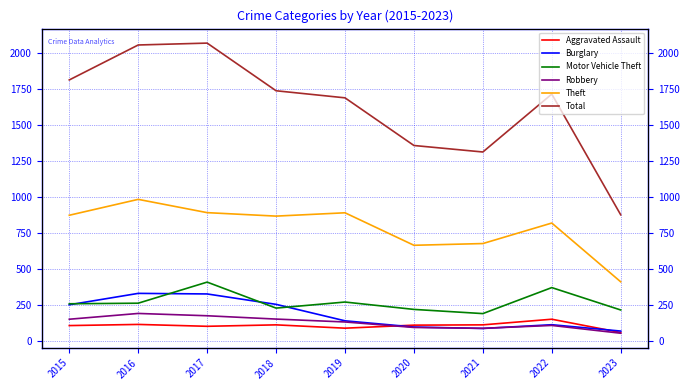

What is the difference between the maximum and minimum values in the Aggravated Assault series?

92